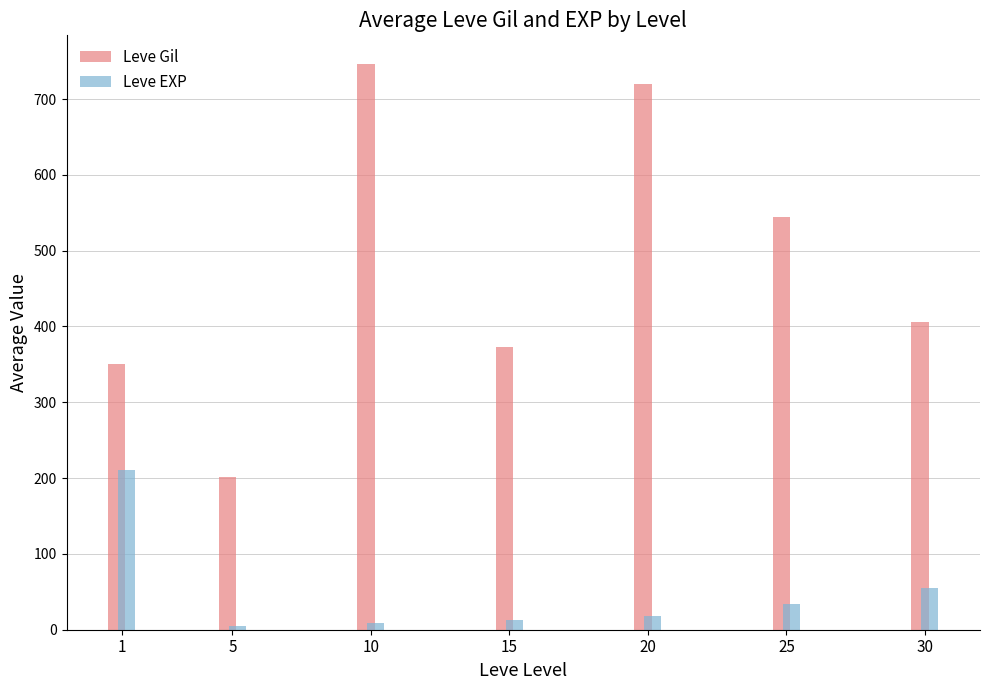

At which label does Leve EXP first exceed 18?

1